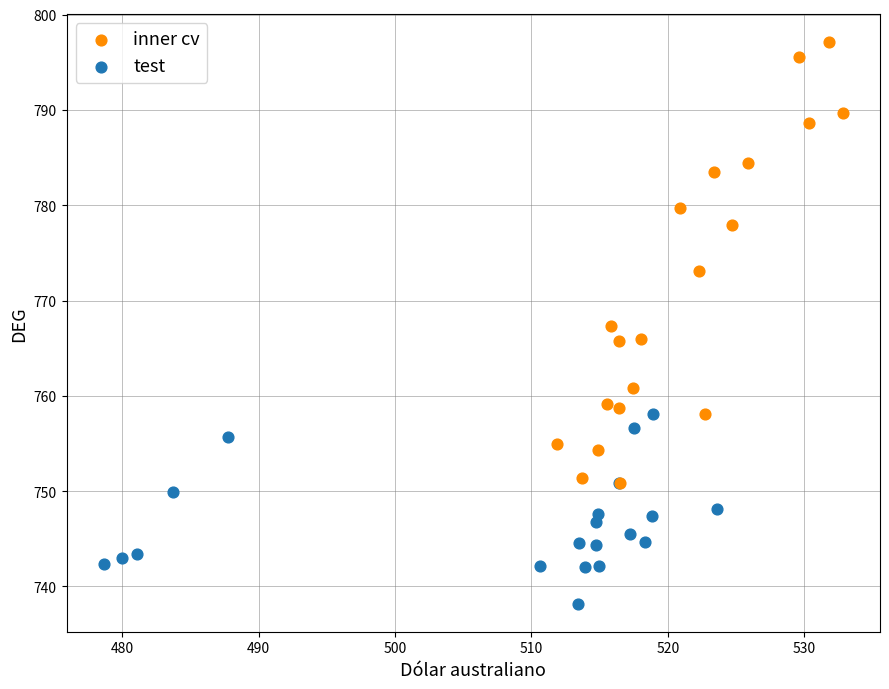

Which series reaches the maximum Y coordinate?

inner cv